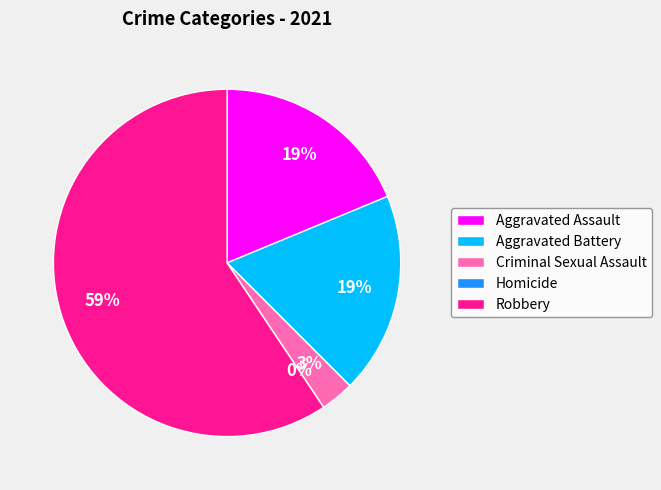

Does Aggravated Battery represent more than half of the total?

No